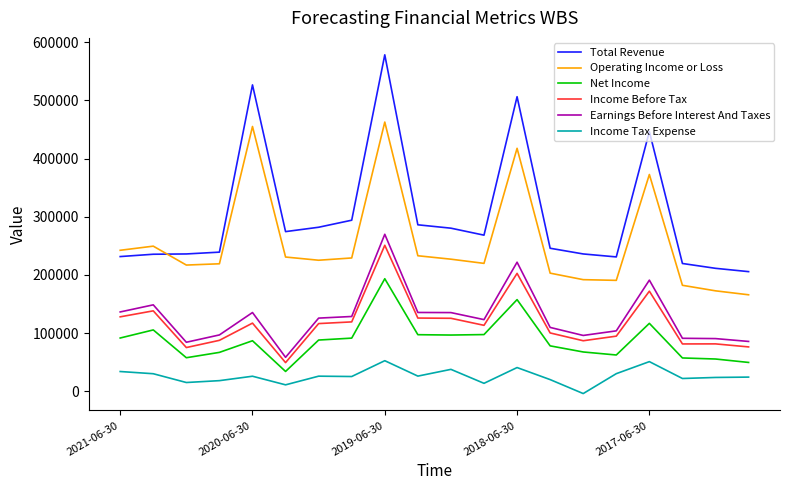

What is the lowest value of the Earnings Before Interest And Taxes series?

58400